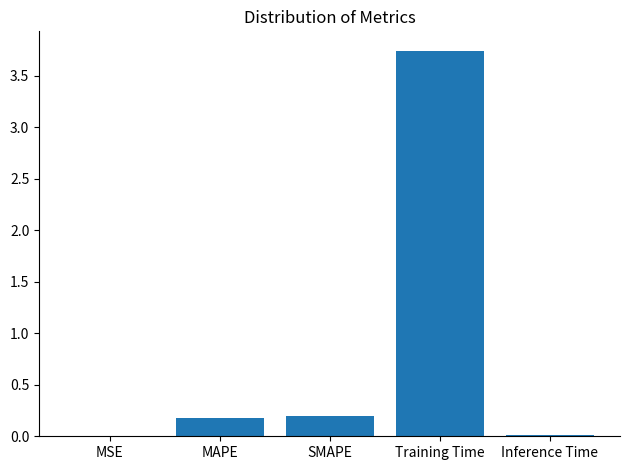

What is the sum of all values?

4.1